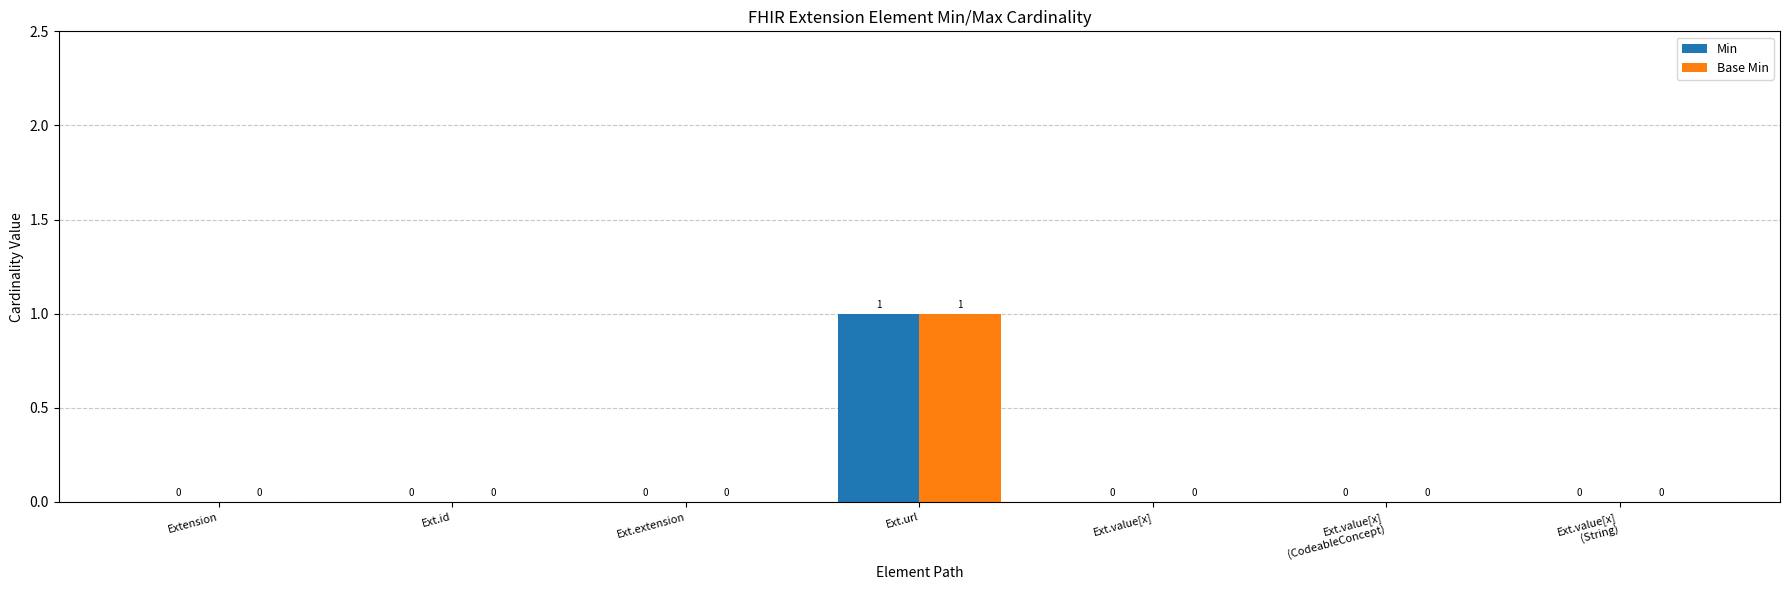

How many groups of bars are there?

7